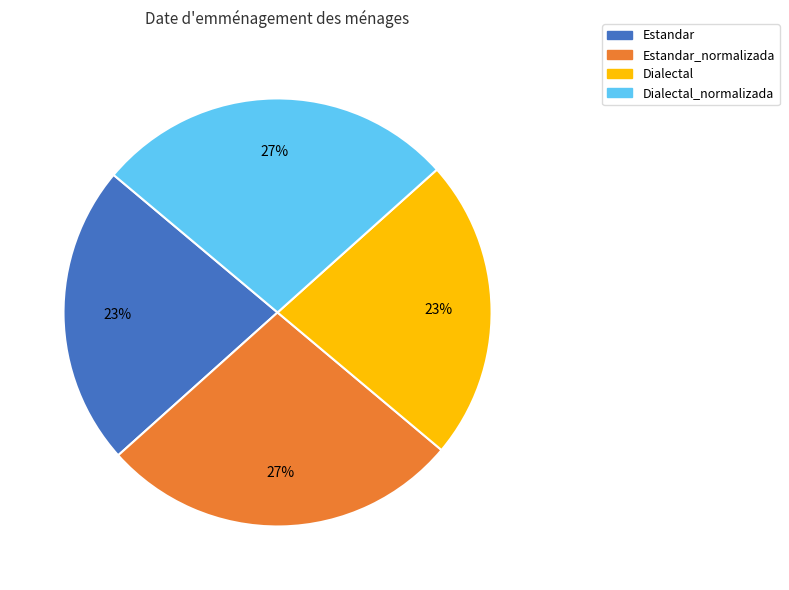

Which has a higher value, Dialectal_normalizada or Estandar?

Dialectal_normalizada